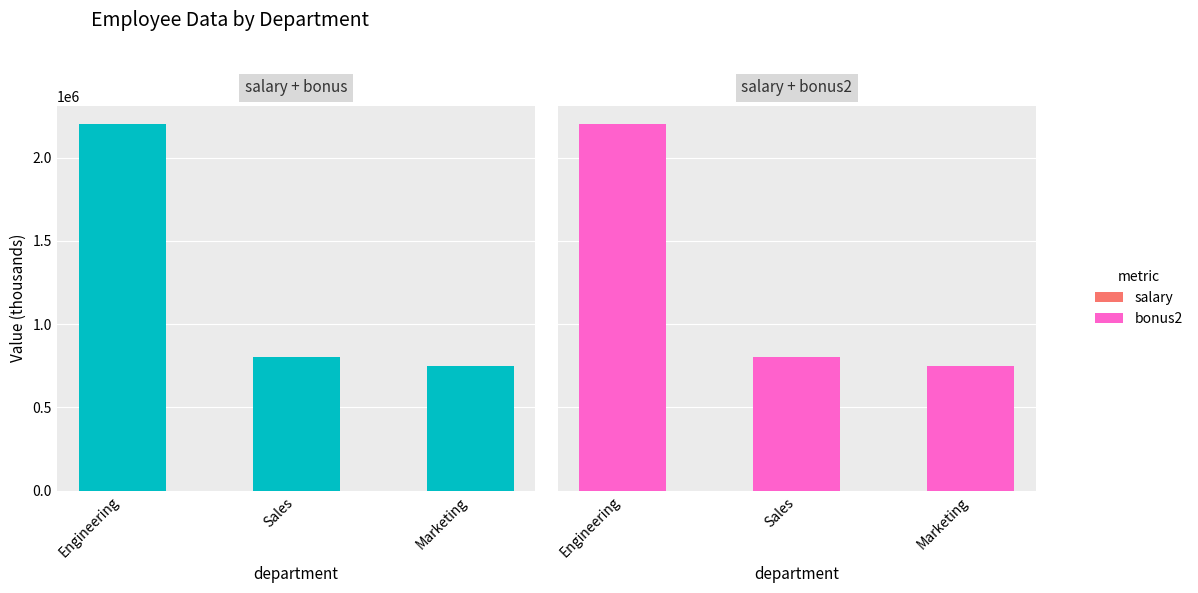

Which category has the highest value across all series?

Engineering